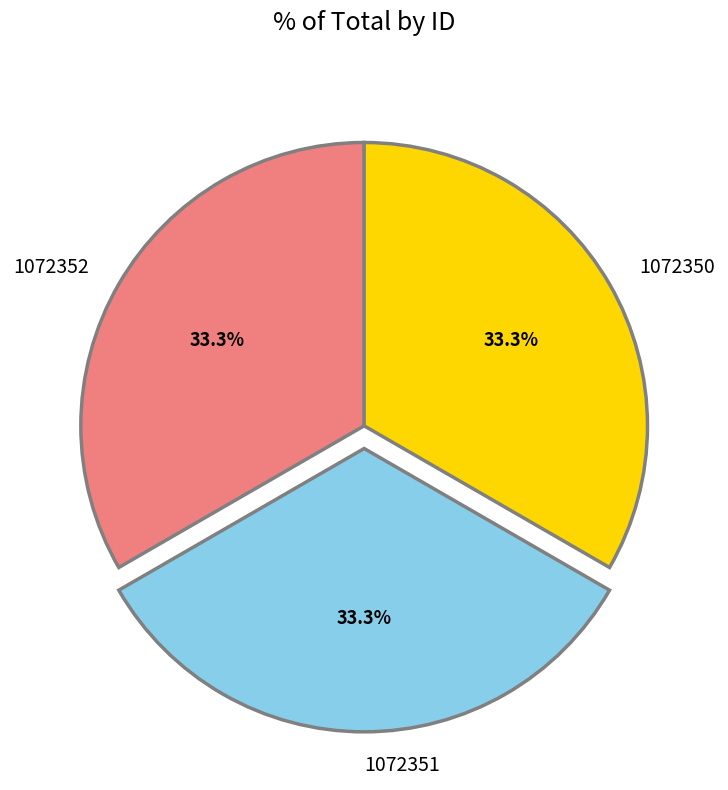

Is there a majority slice in this chart?

No